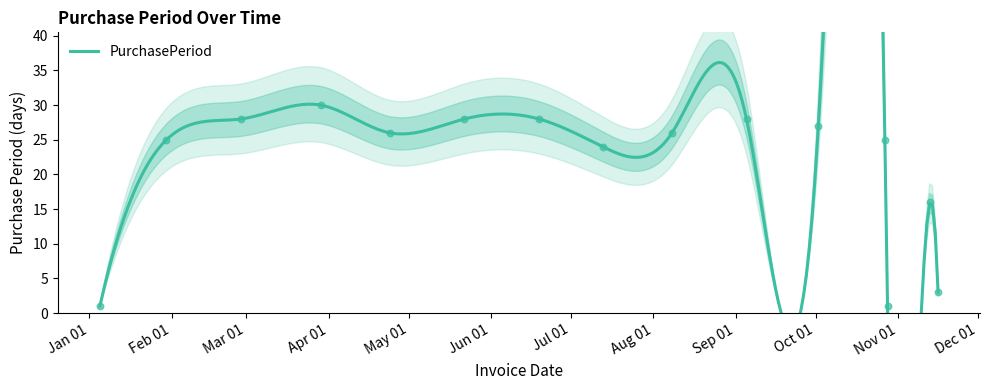

What is the ratio of the value at 2017-09-05 to the value at 2017-06-19?

1.0